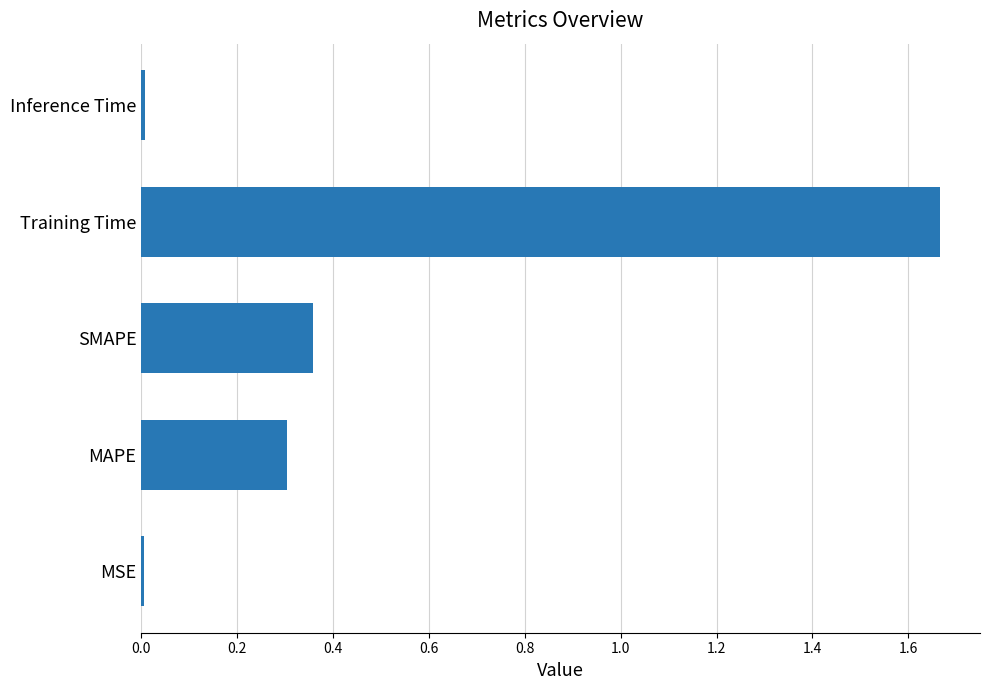

Does the chart contain stacked bars?

No